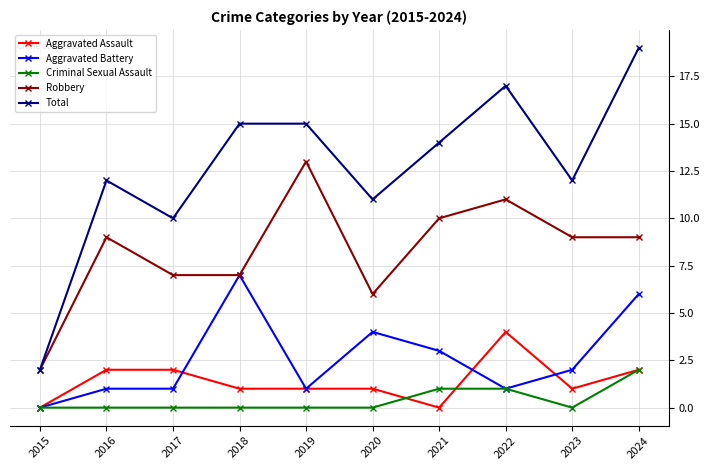

Reading left to right, extract all data points from this chart.

Aggravated Assault: 2015=0	2016=2	2017=2	2018=1	2019=1	2020=1	2021=0	2022=4	2023=1	2024=2
Aggravated Battery: 2015=0	2016=1	2017=1	2018=7	2019=1	2020=4	2021=3	2022=1	2023=2	2024=6
Criminal Sexual Assault: 2015=0	2016=0	2017=0	2018=0	2019=0	2020=0	2021=1	2022=1	2023=0	2024=2
Robbery: 2015=2	2016=9	2017=7	2018=7	2019=13	2020=6	2021=10	2022=11	2023=9	2024=9
Total: 2015=2	2016=12	2017=10	2018=15	2019=15	2020=11	2021=14	2022=17	2023=12	2024=19